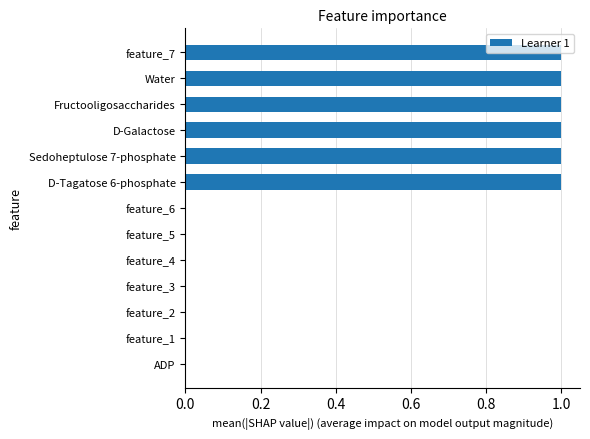

Between Sedoheptulose 7-phosphate and ADP, which is larger?

Sedoheptulose 7-phosphate